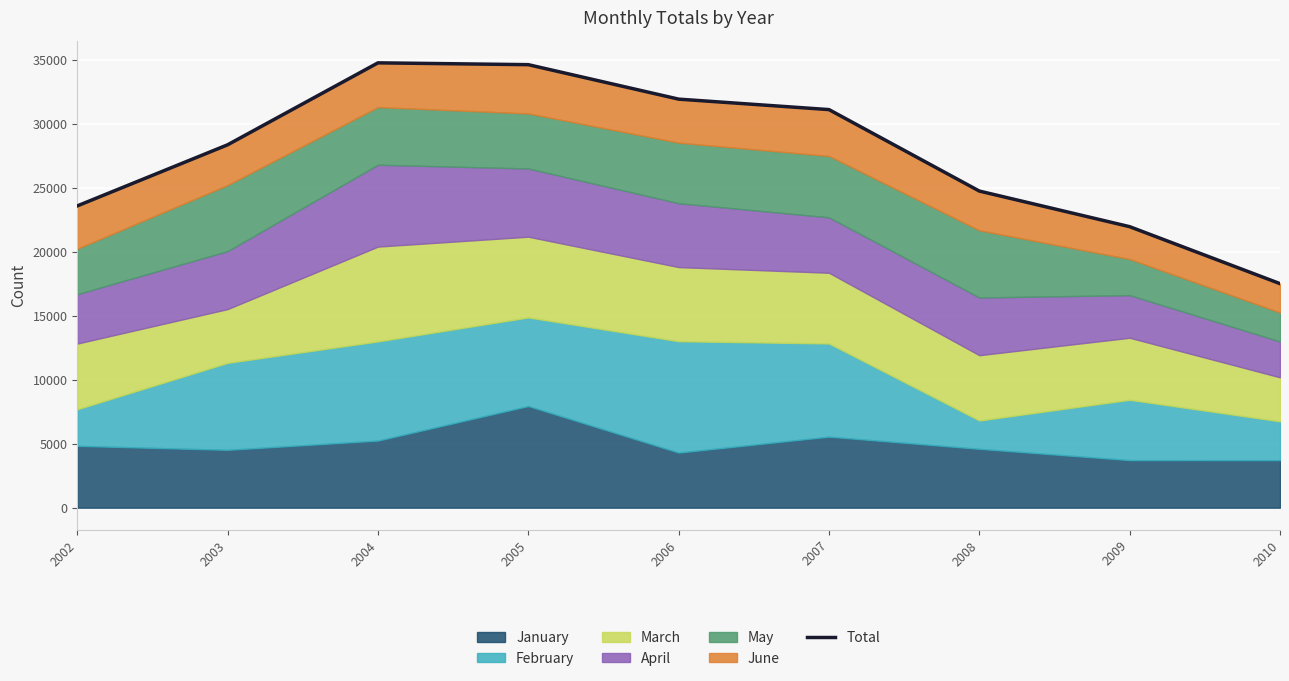

At which category does the chart reach its peak across all series?

2004